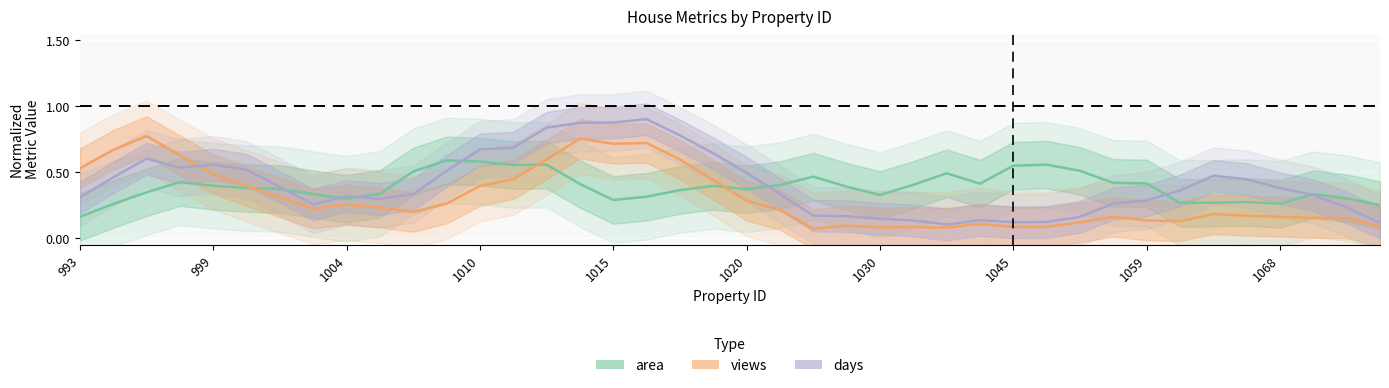

True or false: days has a value of 0.8 at 14.

True